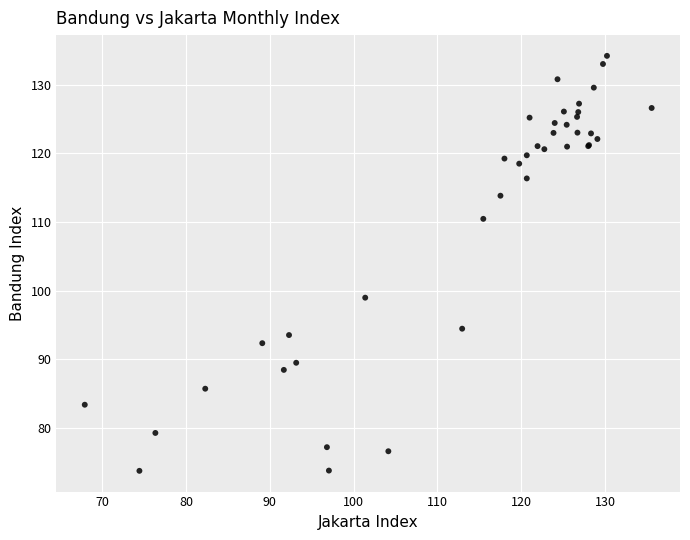

What Y value in the scatter plot is closest to 103?

99.0